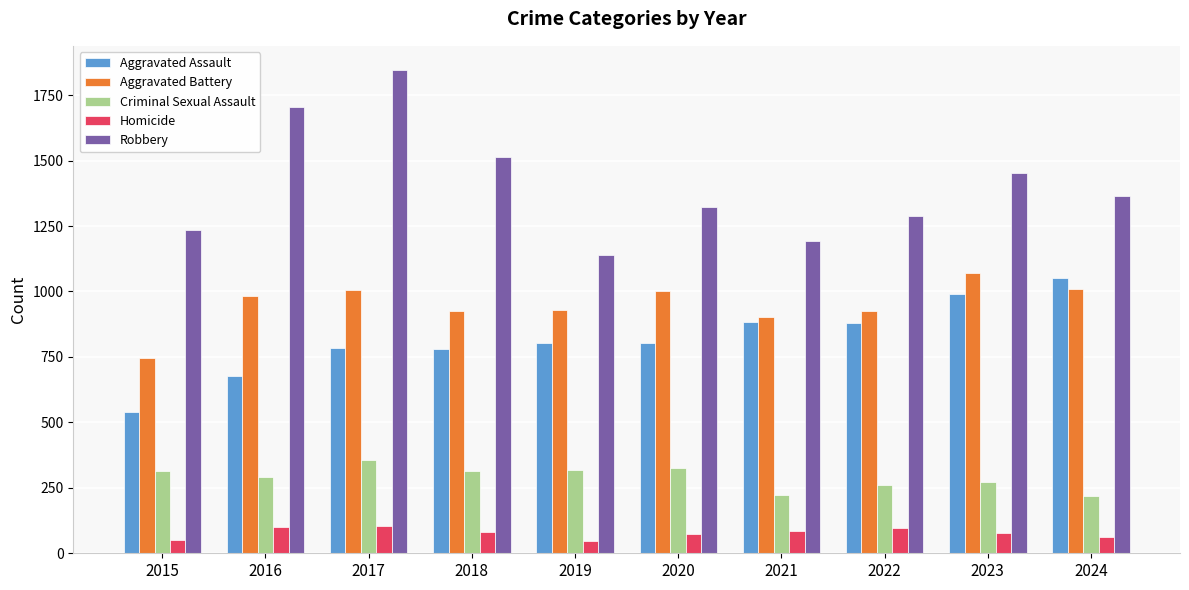

The Robbery series shows 1514 at 2018. True or false?

True